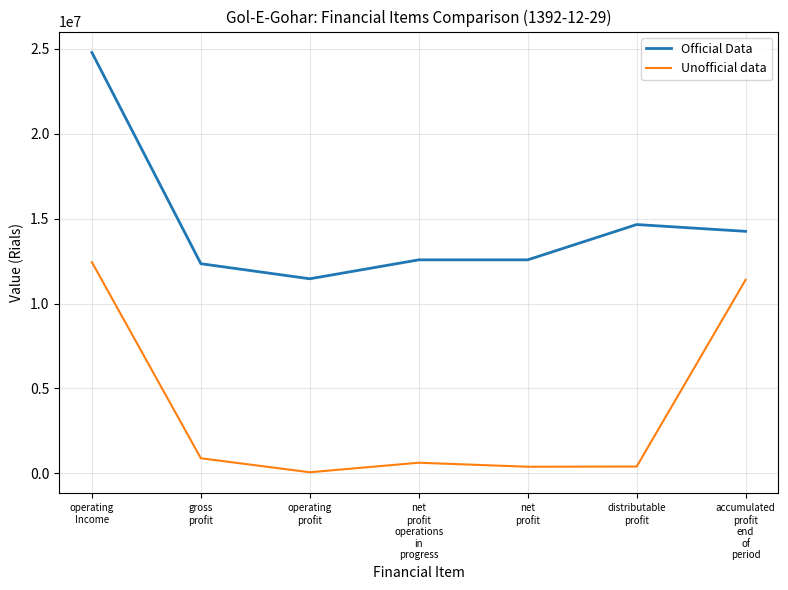

Count the number of categories in the chart.

7